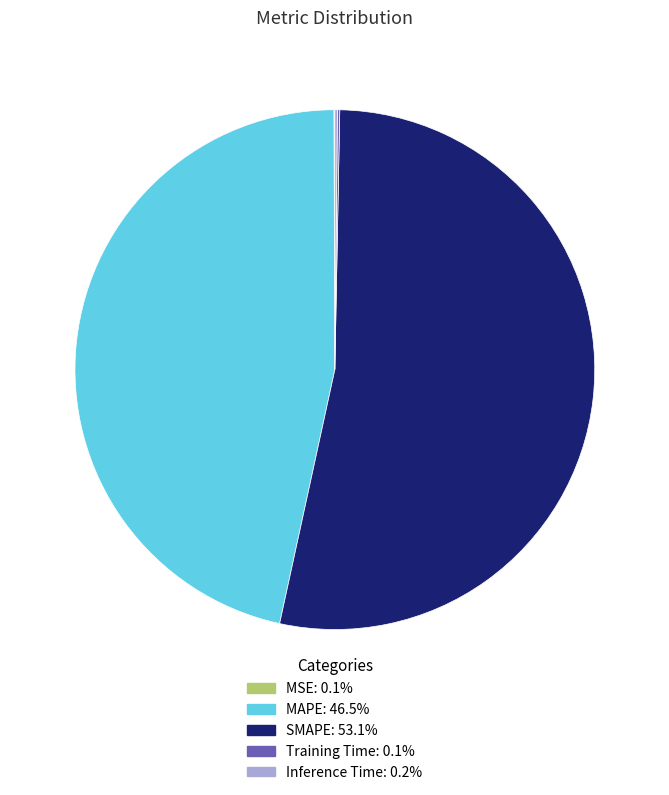

Does SMAPE represent more than half of the total?

Yes